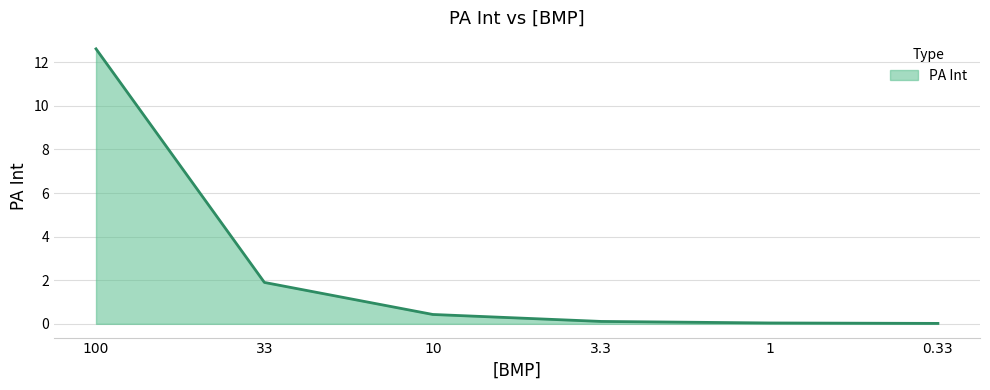

What is the greatest value displayed?

12.6